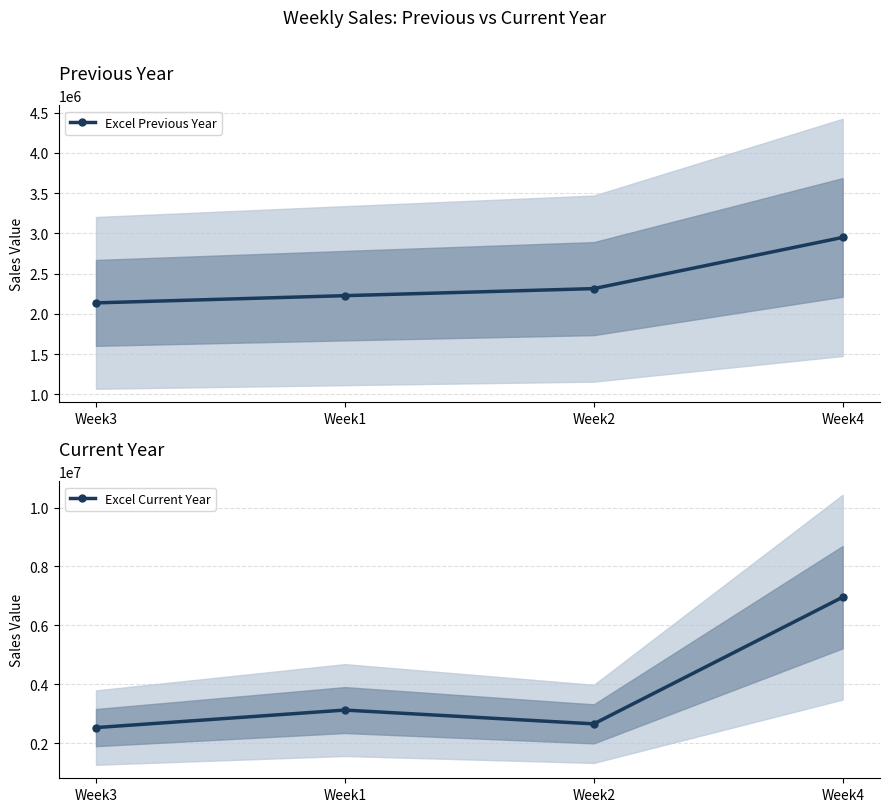

What is the label of the 2nd point from the left?

Week1